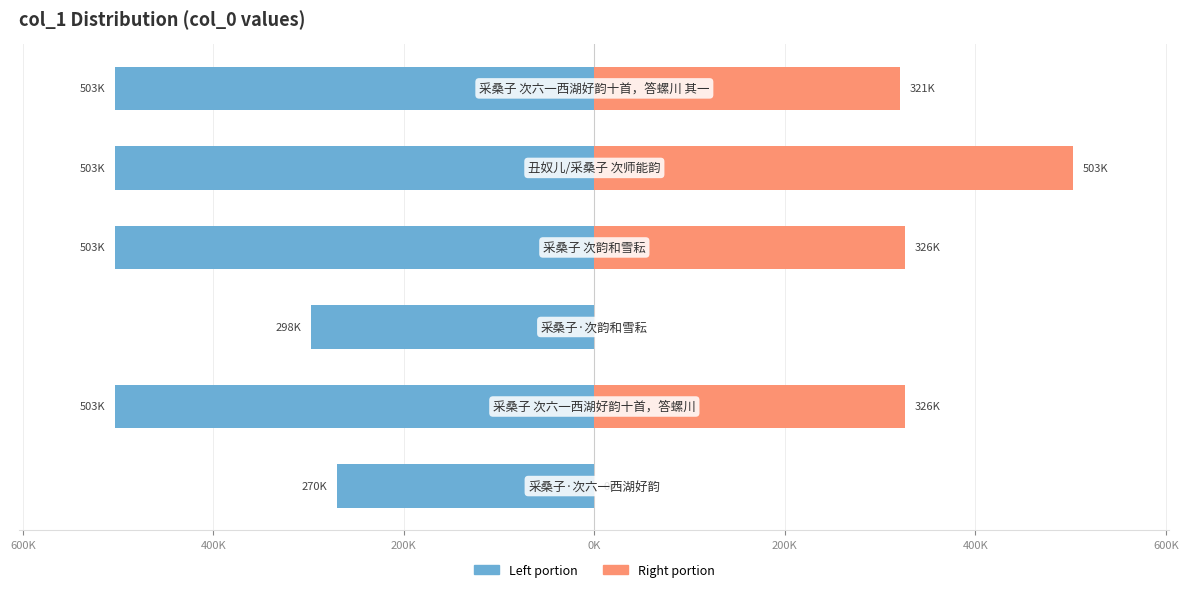

True or false: col_0 (left) has a value of -717338 at 200K.

False